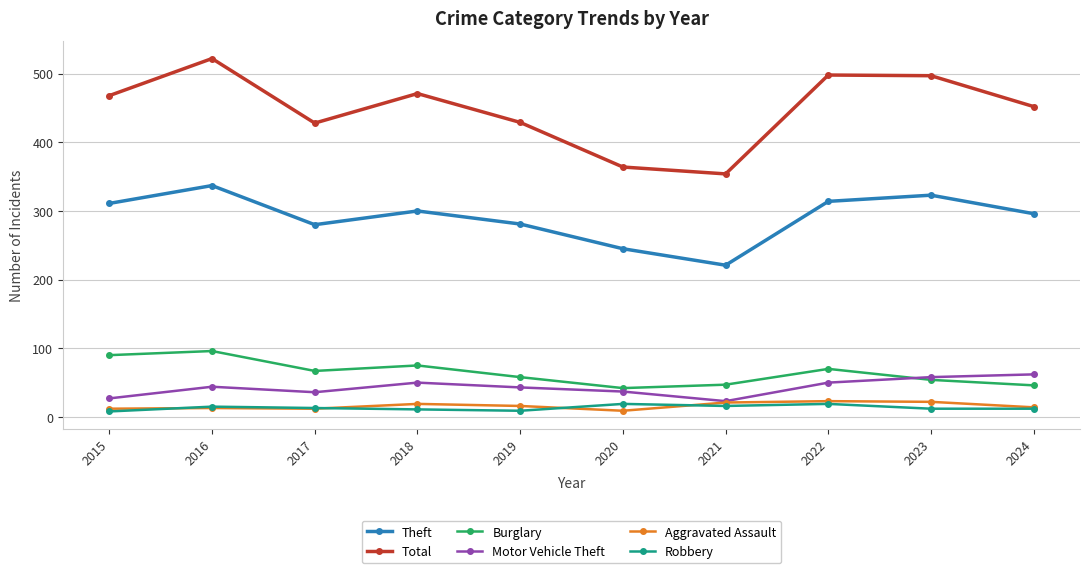

Which series has the largest range (max minus min)?

Total